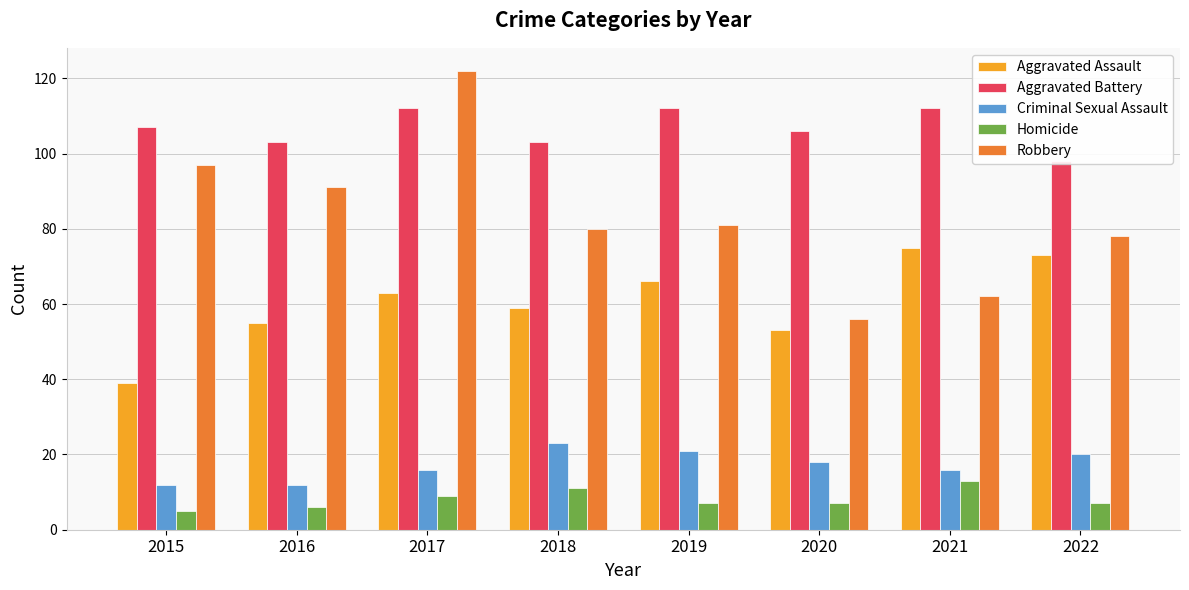

How many distinct data groups are displayed?

5